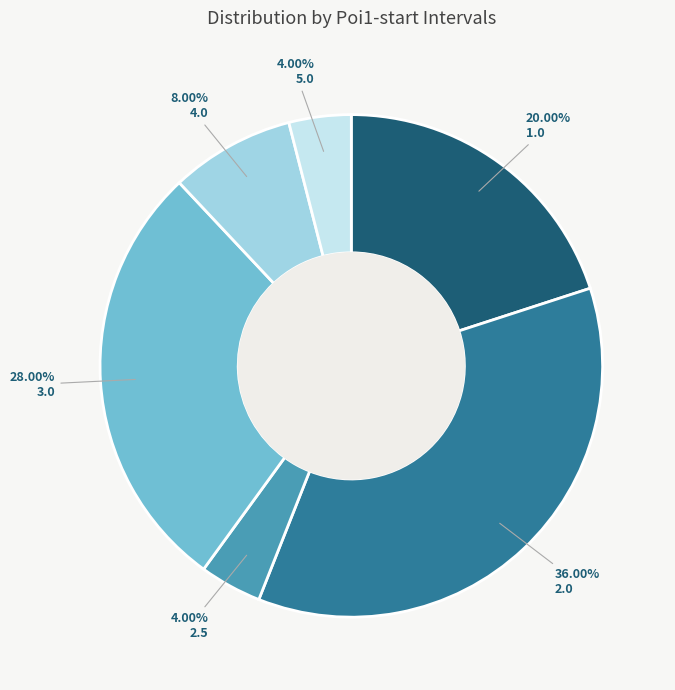

To the nearest percent, what percentage of the pie is 4.0?

8%